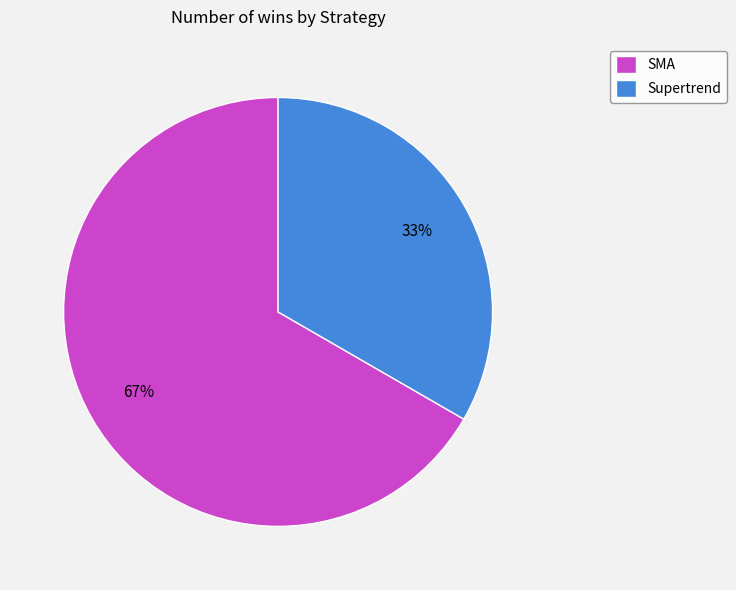

Is the sum of SMA and Supertrend greater than half?

Yes